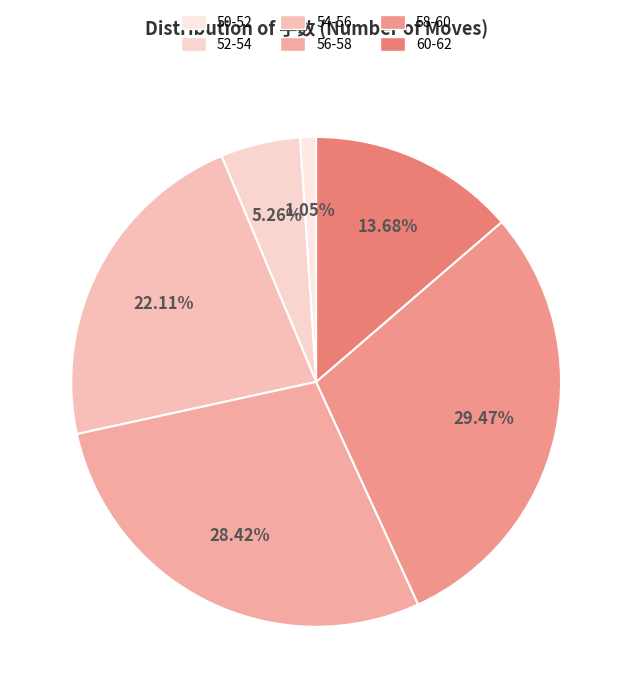

Count the number of slices in the pie.

6